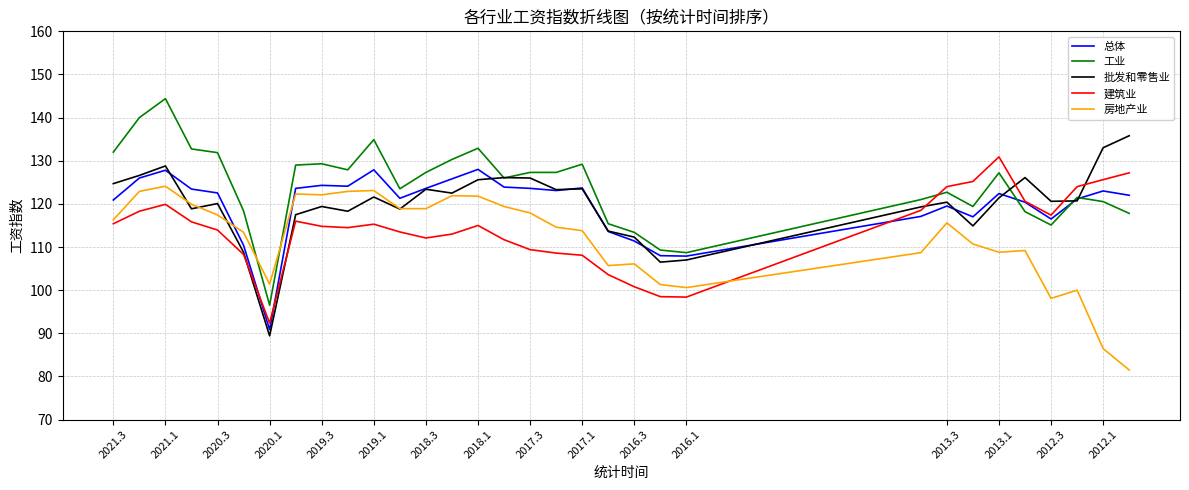

Which series has the largest total across all categories?

工业